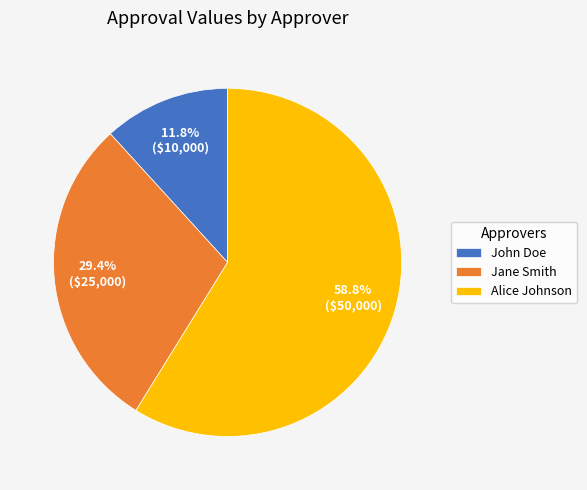

How much of the chart is everything except John Doe?

88.2%